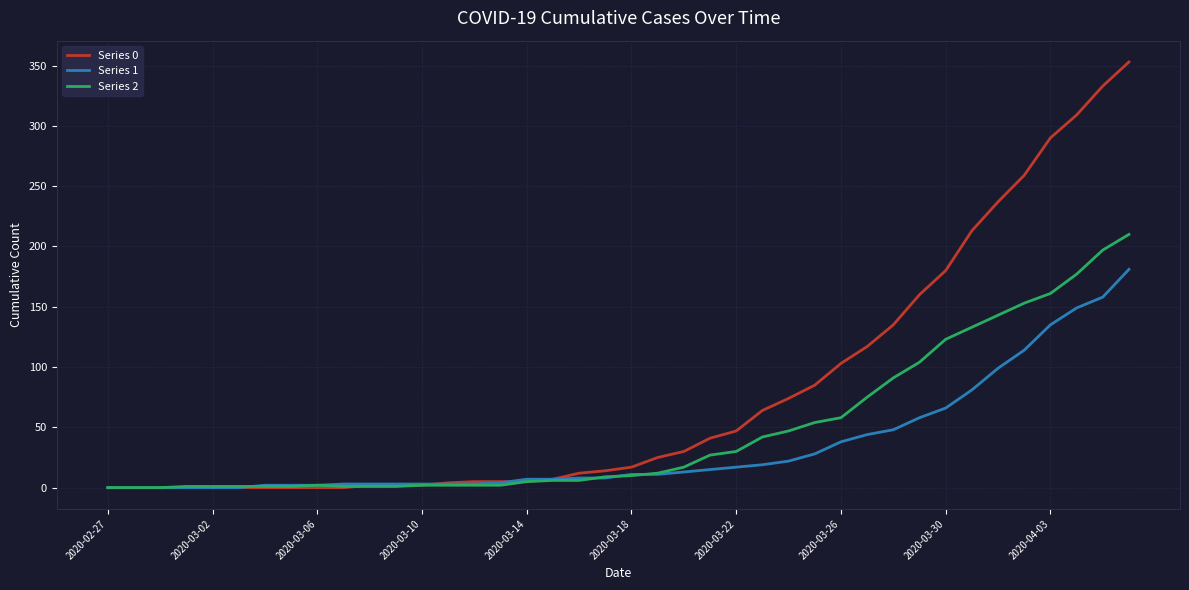

Which series has the largest total across all categories?

Series 0